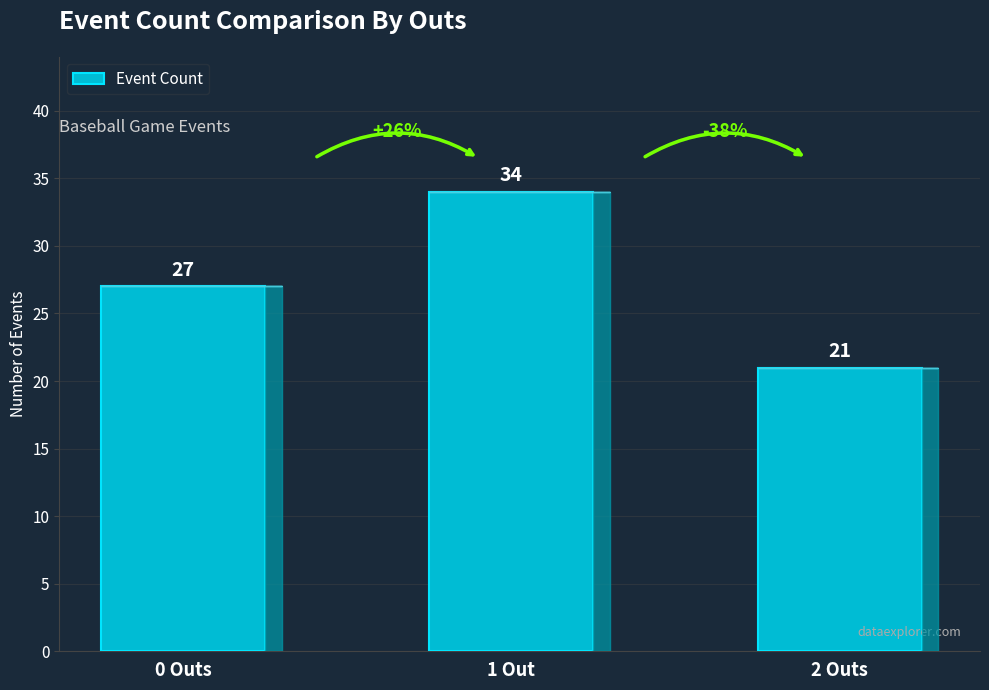

What is the average value?

27